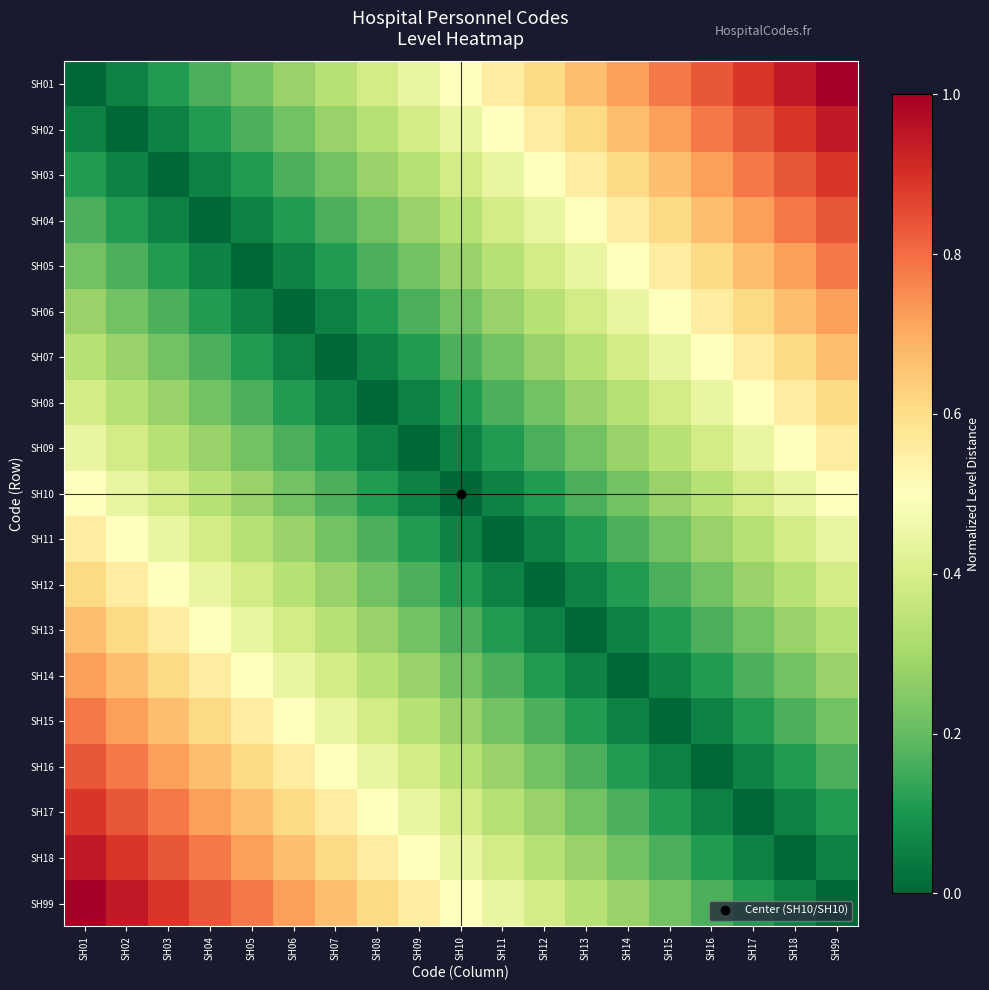

At how many categories does at least one series exceed 0?

19